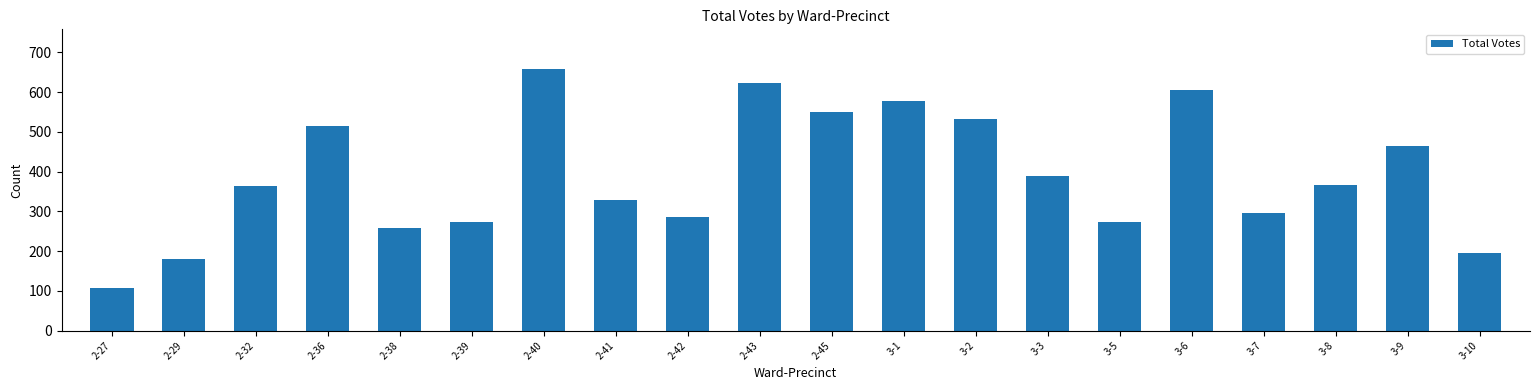

The value at 2-29 is 245. True or false?

False